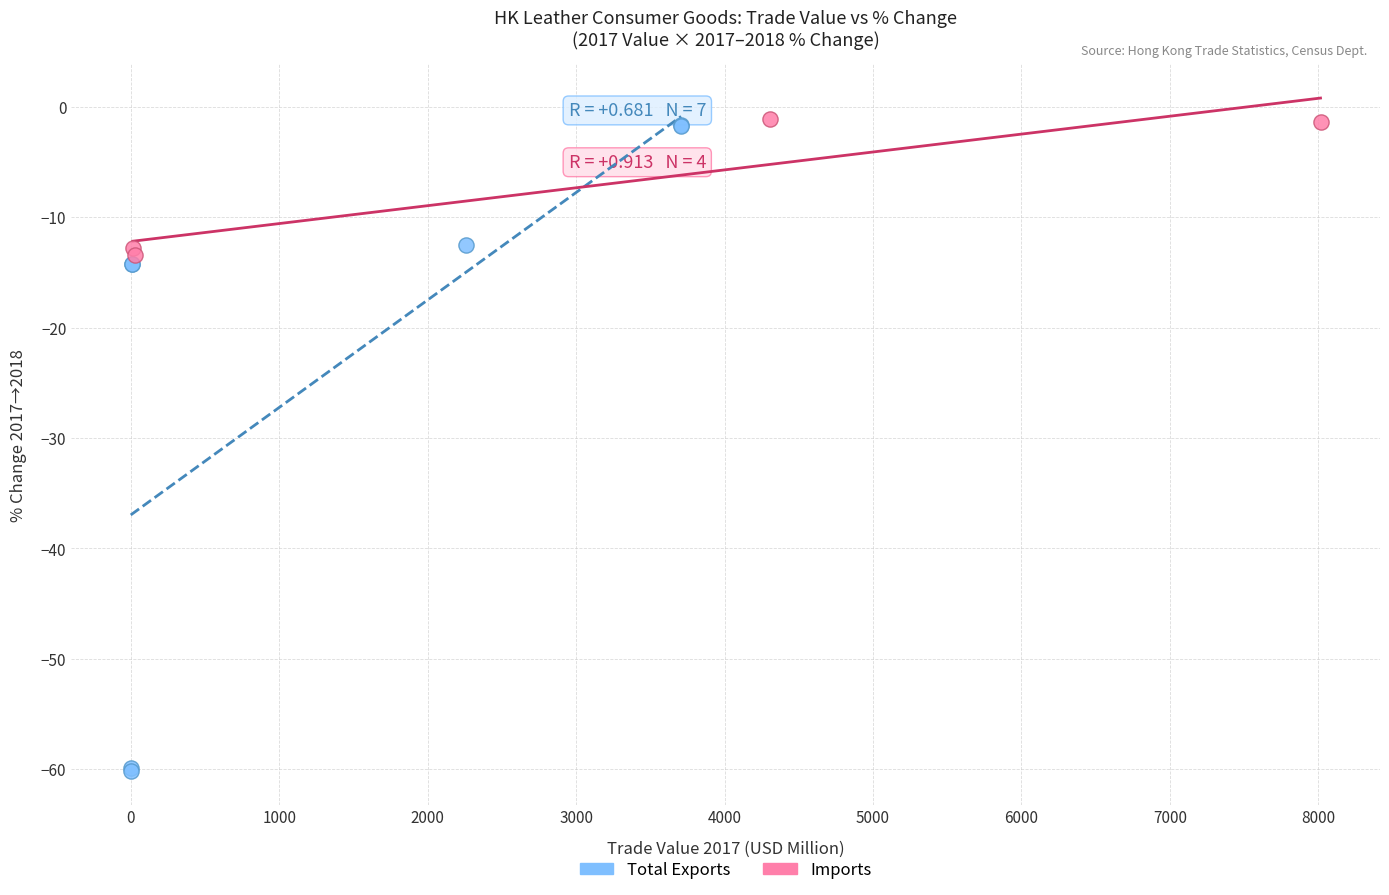

What are all the series names shown in the legend?

Total Exports, Imports